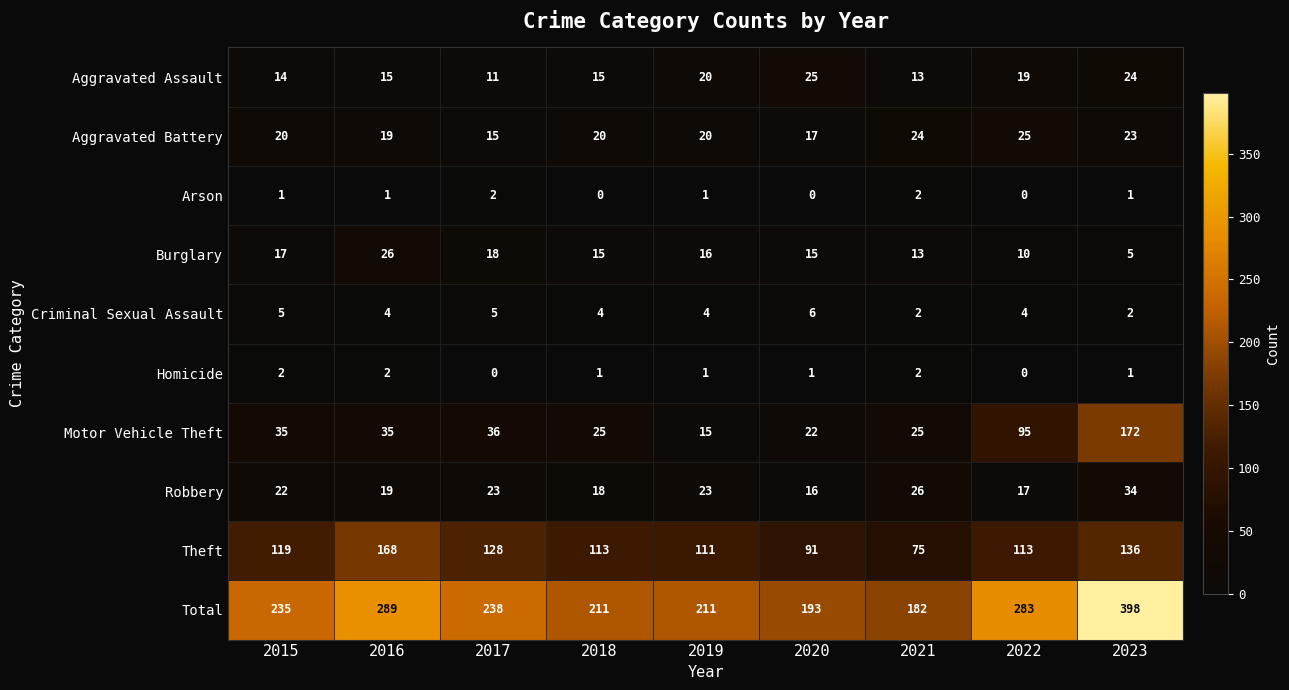

How many data points does each series have?

9